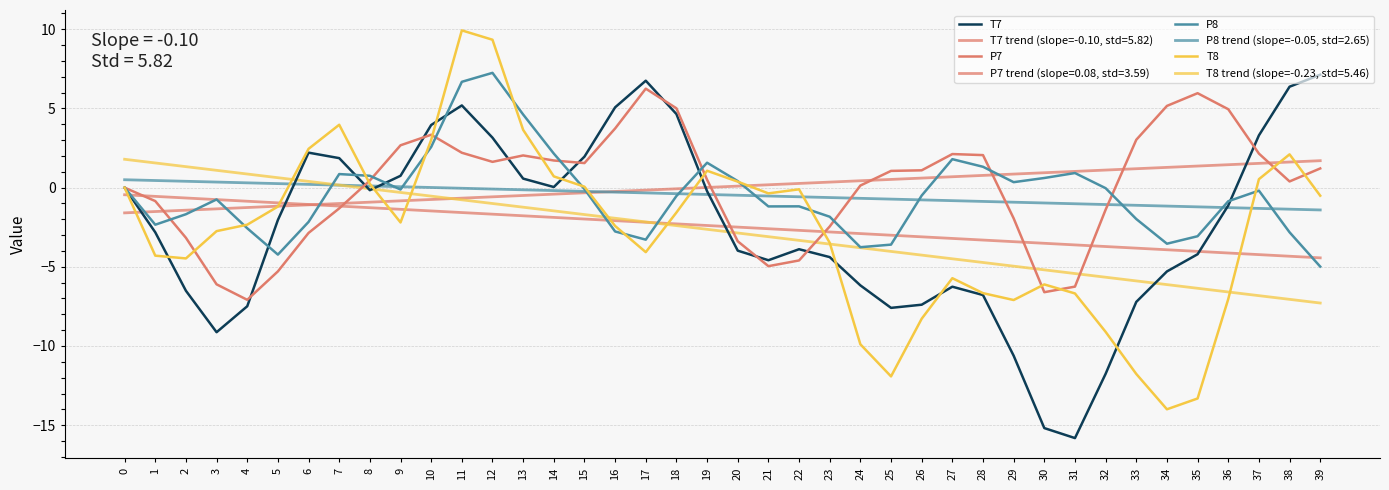

True or false: P8 has more than 2 points higher than both neighbors.

True